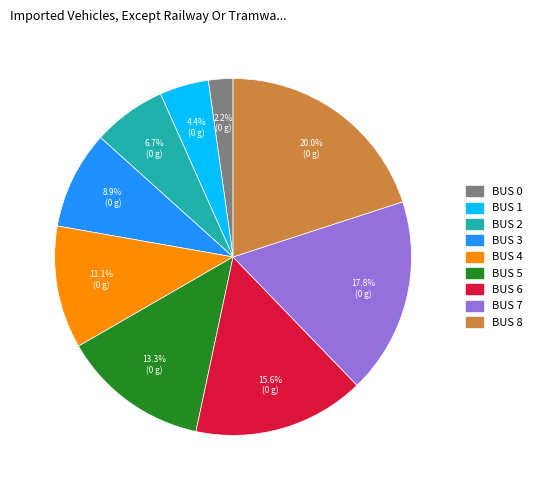

Which slice is the smallest?

BUS 0